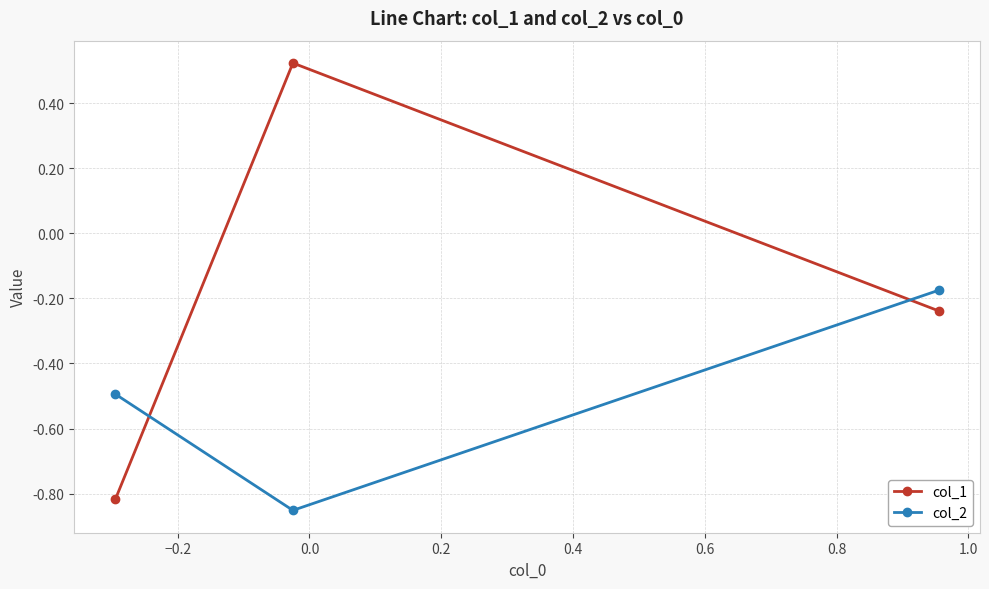

Which series has the largest total across all categories?

col_1